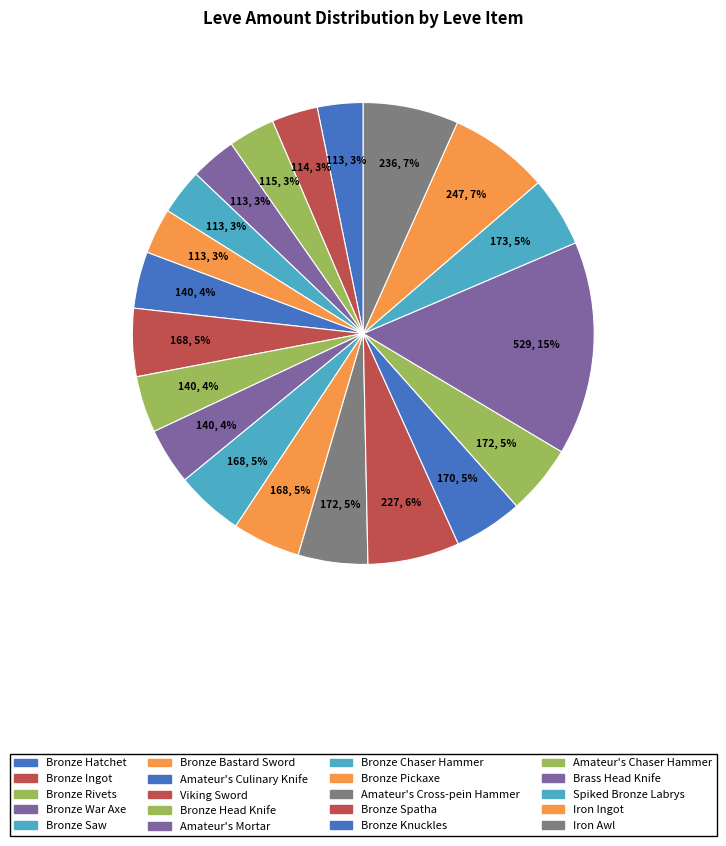

What percentage is the Amateur's Culinary Knife slice, to the nearest percent?

4%